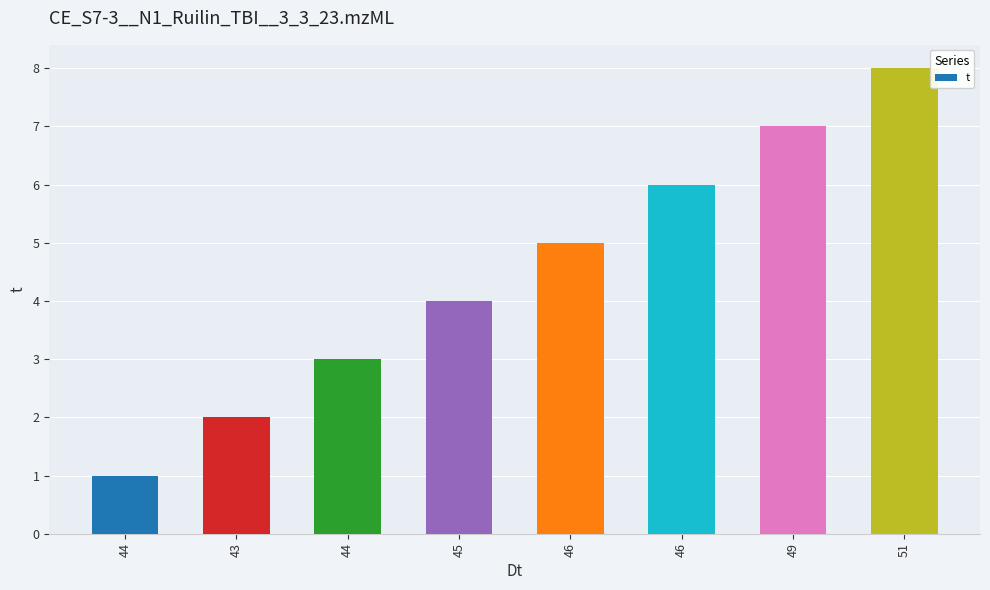

How many values are below 5?

4